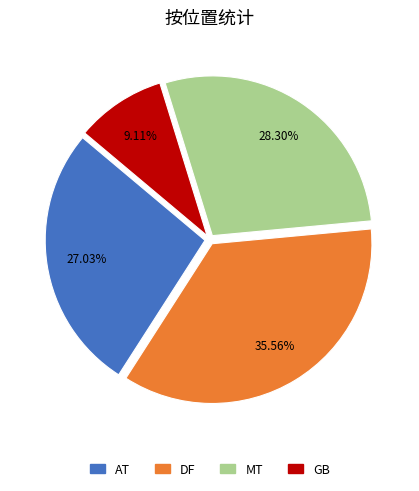

What is the total percentage of MT and DF?

63.9%